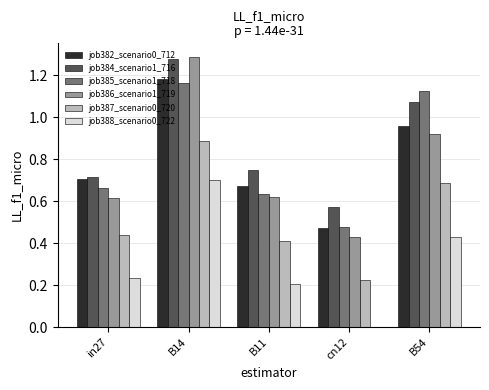

Is the value of job386_scenario1_719 at cn12 greater than the value of job388_scenario0_722 at cn12?

Yes